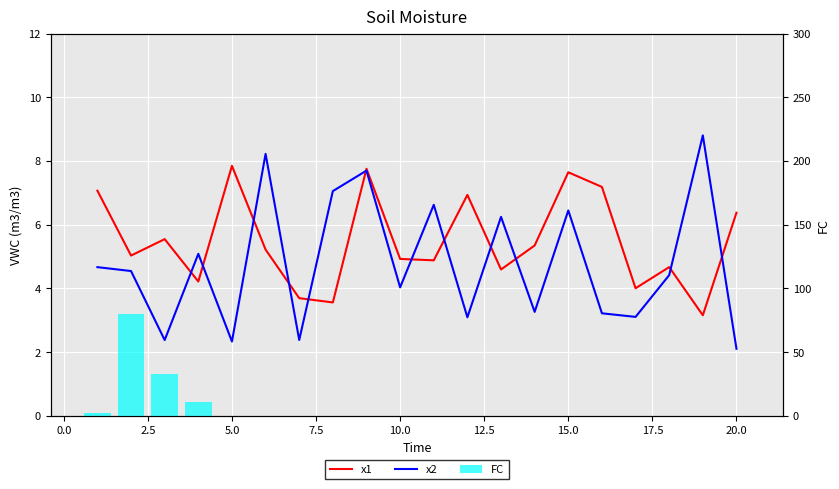

List the series in order of their overall mean, lowest first.

x2, x1, FC